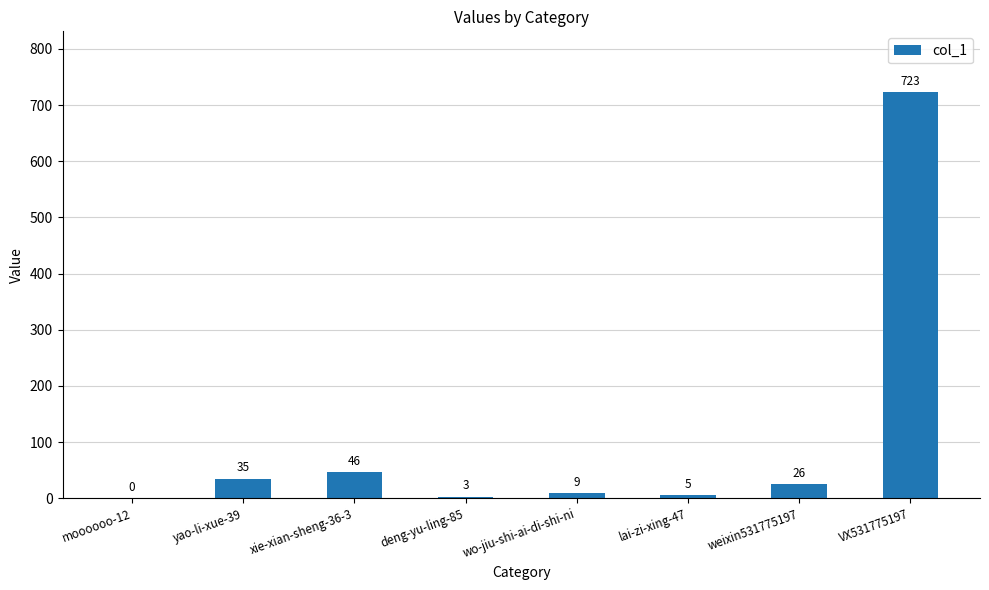

What is the average value?

106